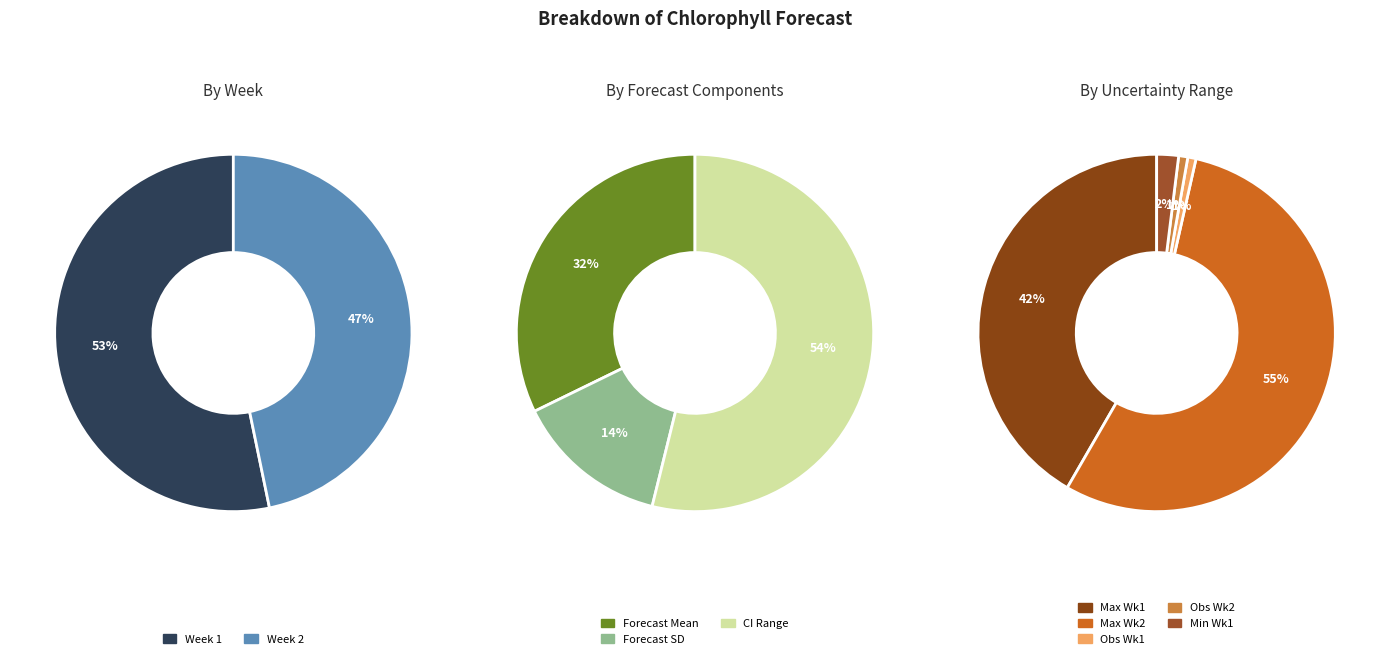

How many slices are in this pie chart?

2